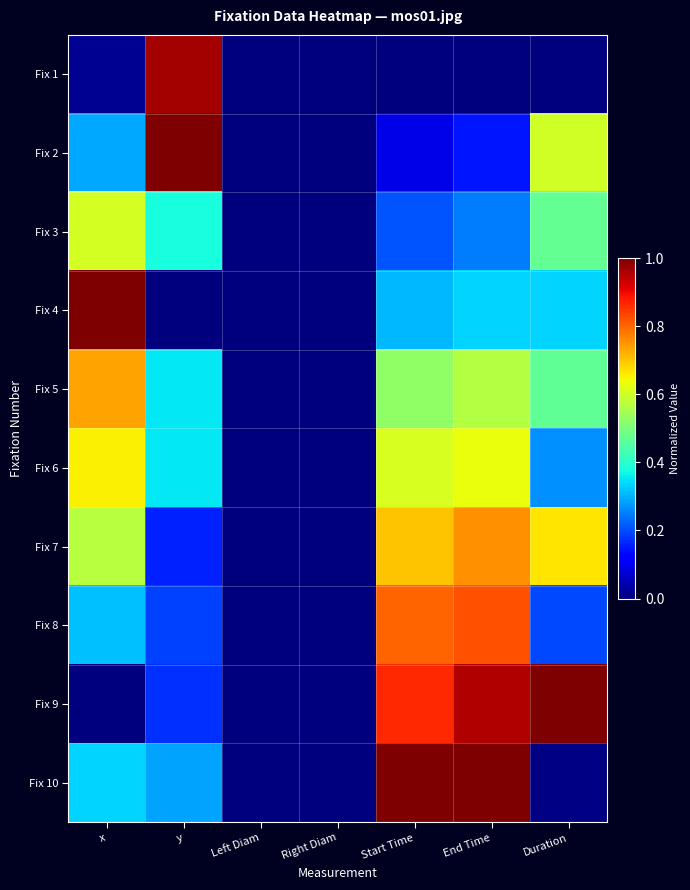

What is the greatest value displayed?

1.0